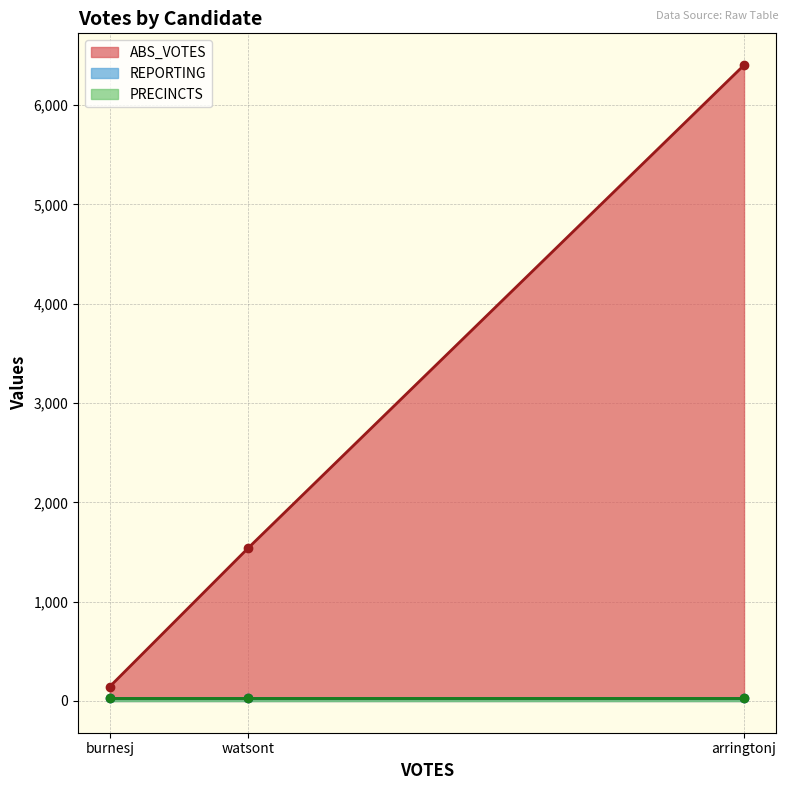

Read the REPORTING value at arringtonj.

27